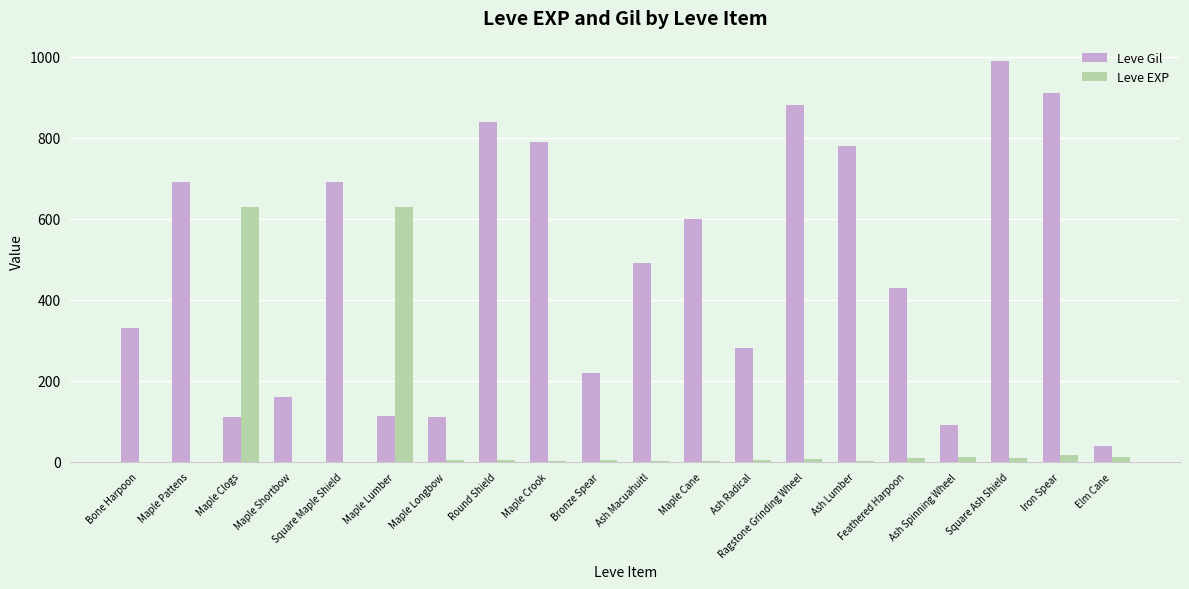

What is the sum of all Leve EXP values?

1362